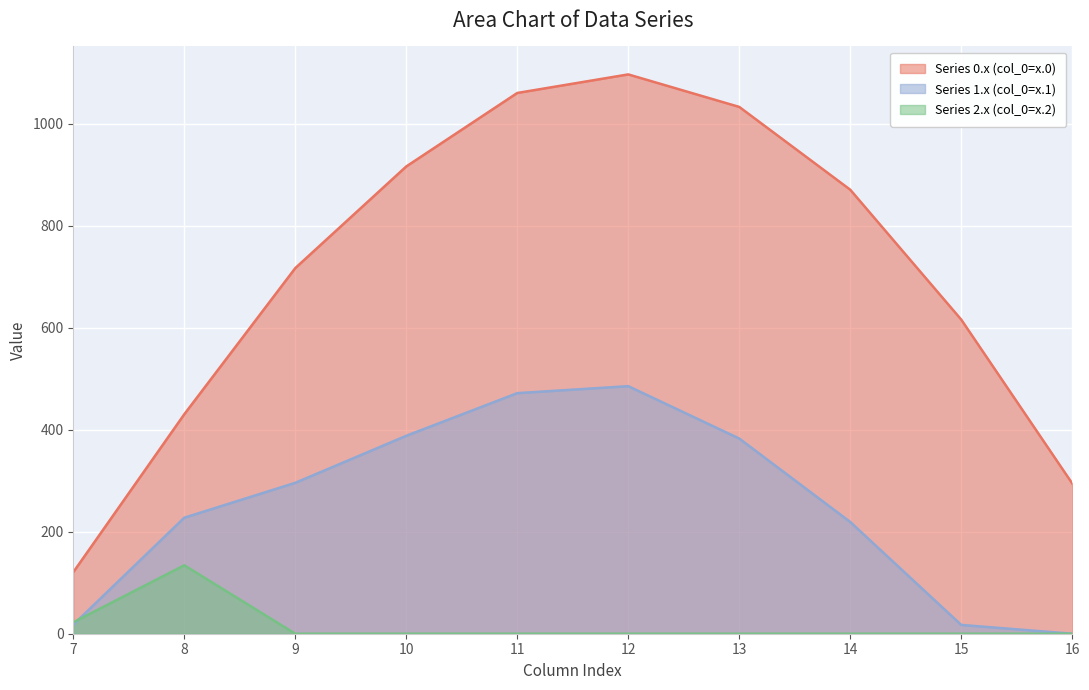

What is the total value across all series at 14?

1089.7